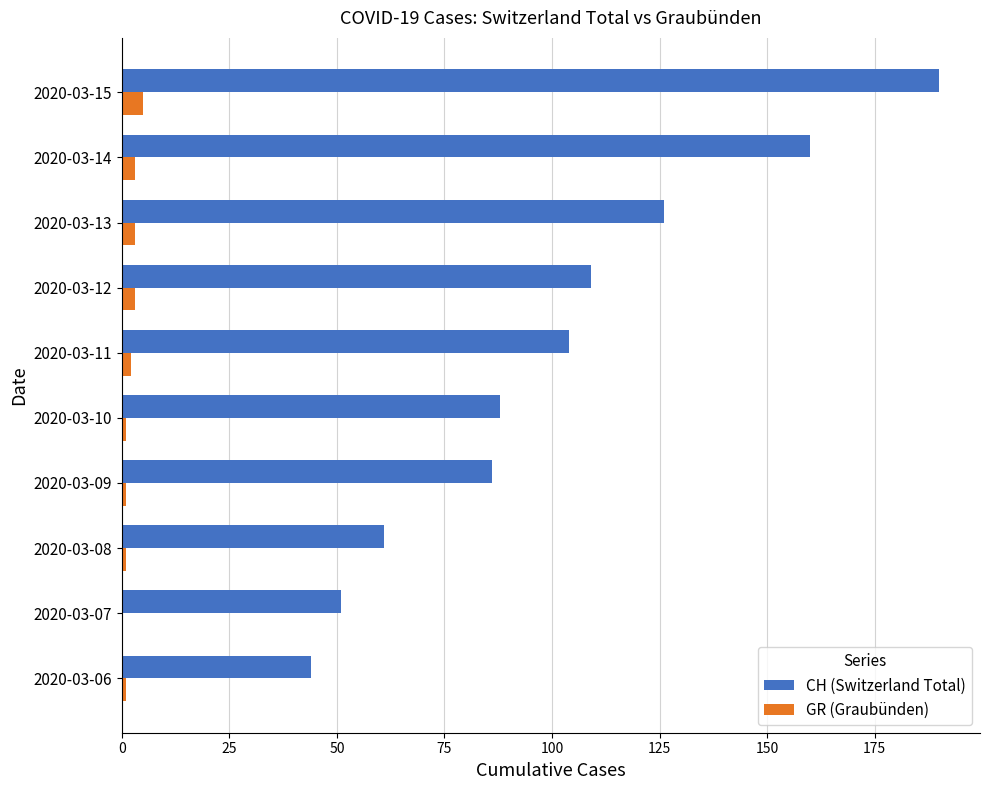

Is it true that CH (Switzerland Total) equals 86 at 2020-03-09?

True